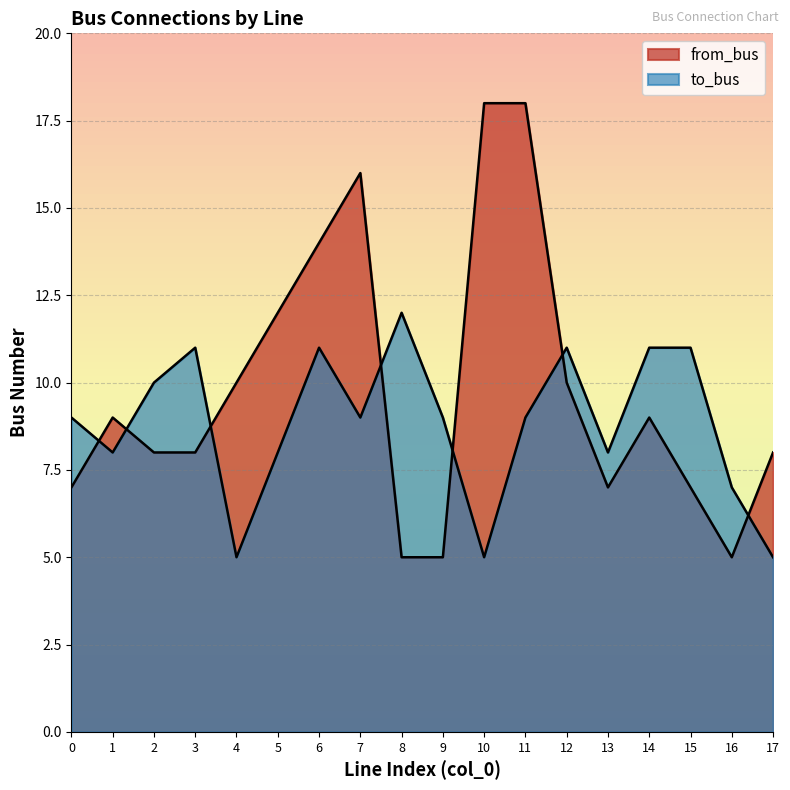

How many interior local valleys does the to_bus series have?

5